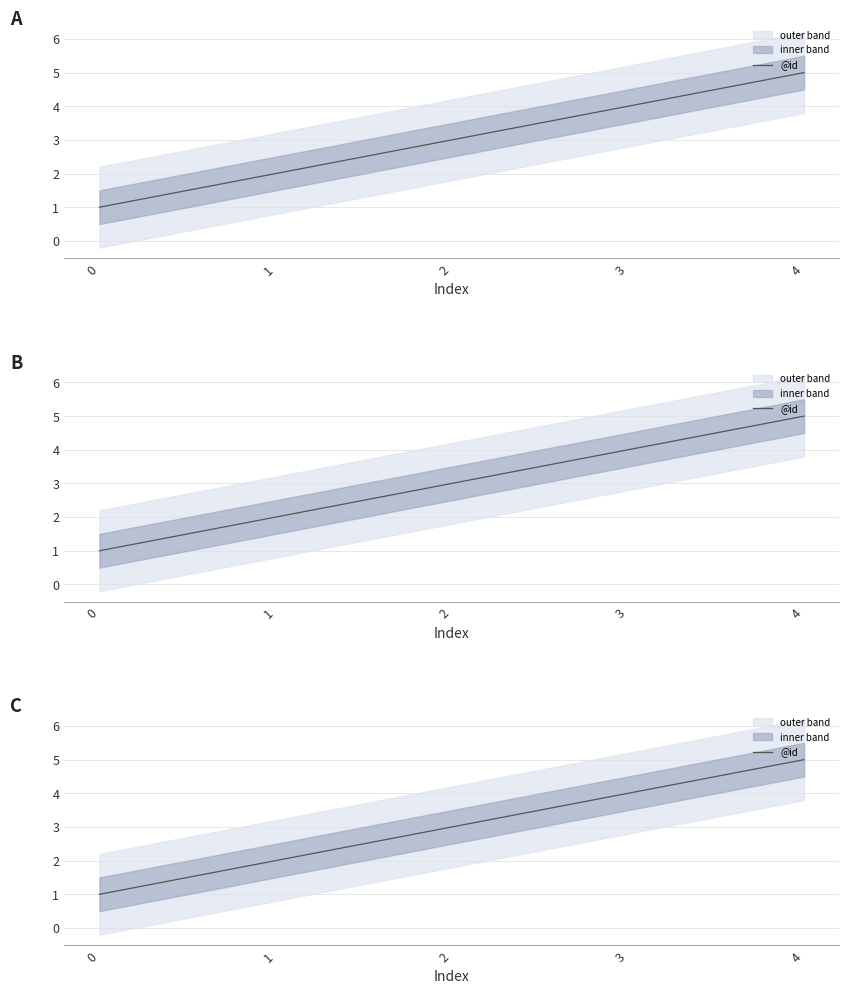

The chart shows a value of 4 at 3. True or false?

True